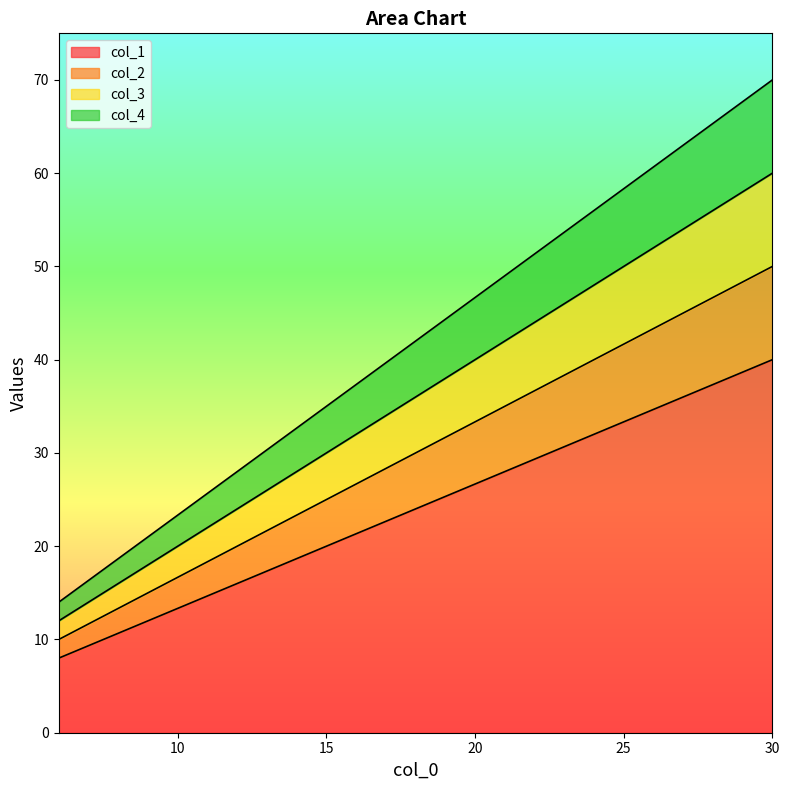

Reading left to right, transcribe all the data shown in this chart.

col_1: 8	12	16	20	24	28	32	36	40
col_2: 10	15	20	25	30	35	40	45	50
col_3: 12	18	24	30	36	42	48	54	60
col_4: 14	21	28	35	42	49	56	63	70